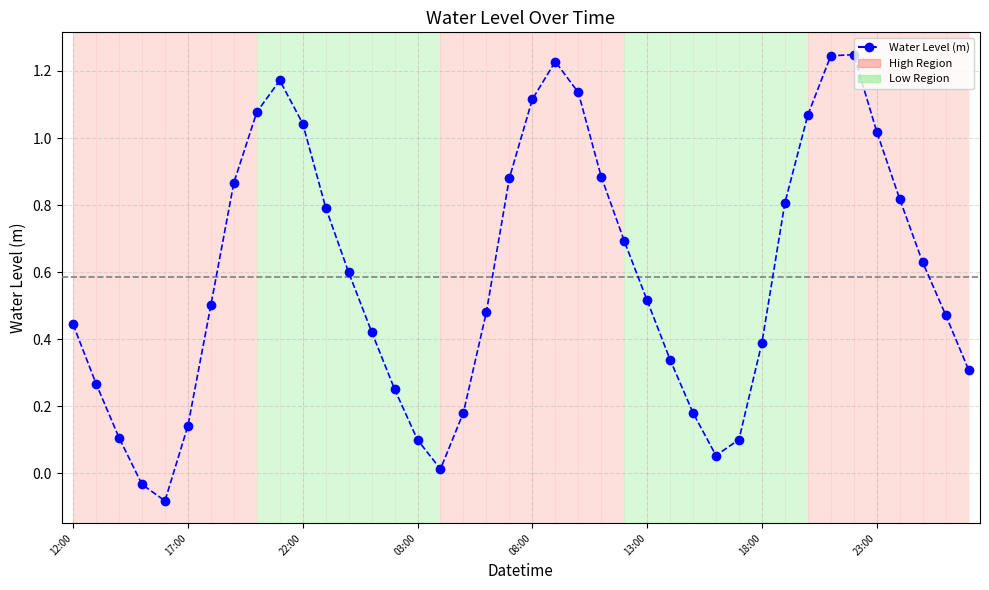

What is the difference between the second highest and second lowest values?

1.3